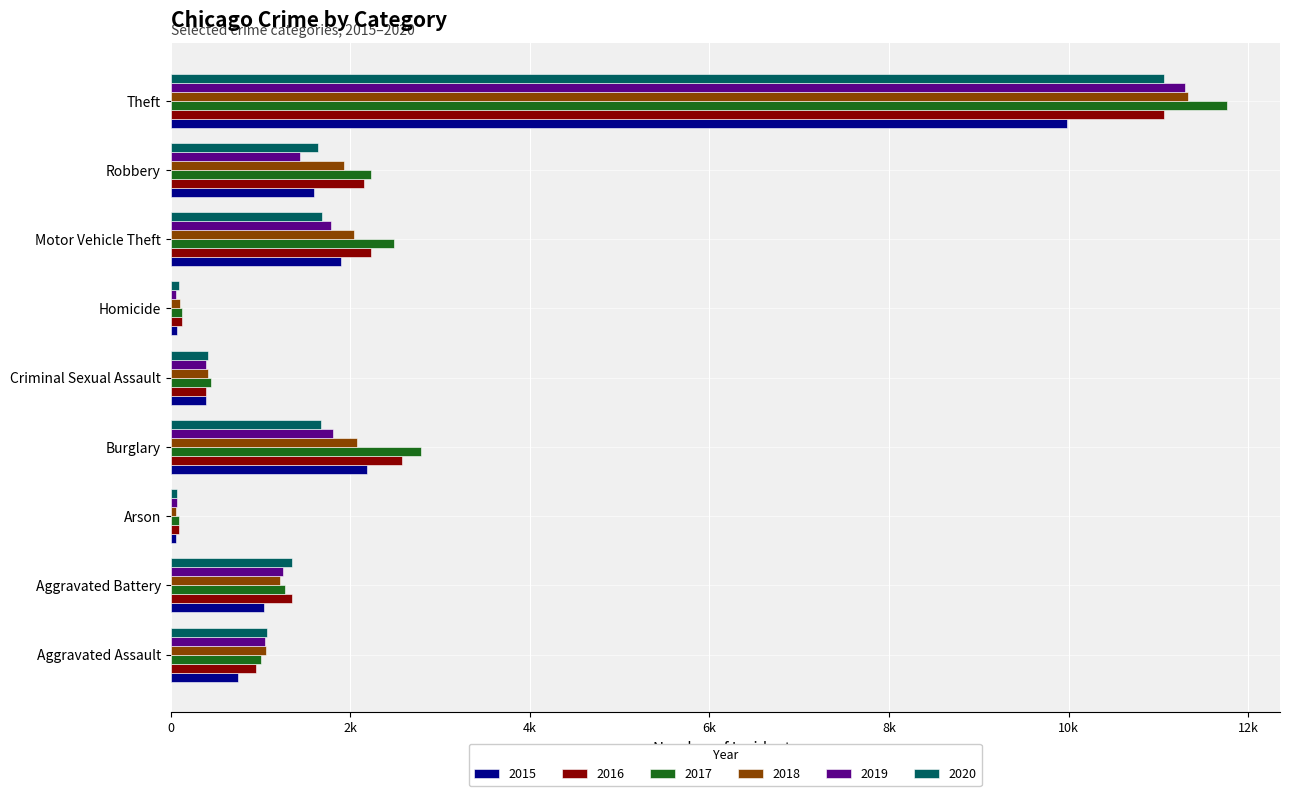

Reading left to right, extract all data points from this chart.

2015: Aggravated Assault=748	Aggravated Battery=1044	Arson=58	Burglary=2189	Criminal Sexual Assault=395	Homicide=67	Motor Vehicle Theft=1893	Robbery=1596	Theft=9985
2016: Aggravated Assault=954	Aggravated Battery=1348	Arson=93	Burglary=2574	Criminal Sexual Assault=389	Homicide=127	Motor Vehicle Theft=2230	Robbery=2155	Theft=11065
2017: Aggravated Assault=1011	Aggravated Battery=1272	Arson=97	Burglary=2785	Criminal Sexual Assault=447	Homicide=127	Motor Vehicle Theft=2490	Robbery=2236	Theft=11764
2018: Aggravated Assault=1059	Aggravated Battery=1220	Arson=62	Burglary=2073	Criminal Sexual Assault=411	Homicide=104	Motor Vehicle Theft=2038	Robbery=1929	Theft=11333
2019: Aggravated Assault=1048	Aggravated Battery=1253	Arson=66	Burglary=1812	Criminal Sexual Assault=395	Homicide=64	Motor Vehicle Theft=1789	Robbery=1441	Theft=11294
2020: Aggravated Assault=1077	Aggravated Battery=1353	Arson=67	Burglary=1673	Criminal Sexual Assault=417	Homicide=94	Motor Vehicle Theft=1687	Robbery=1643	Theft=11064